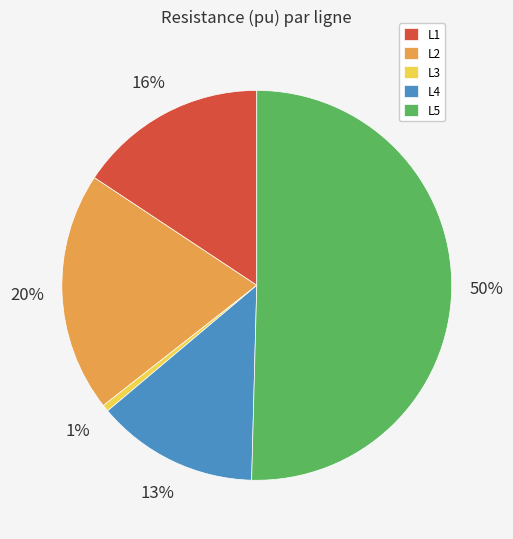

Do L4 and L5 together represent more than half of the pie?

Yes